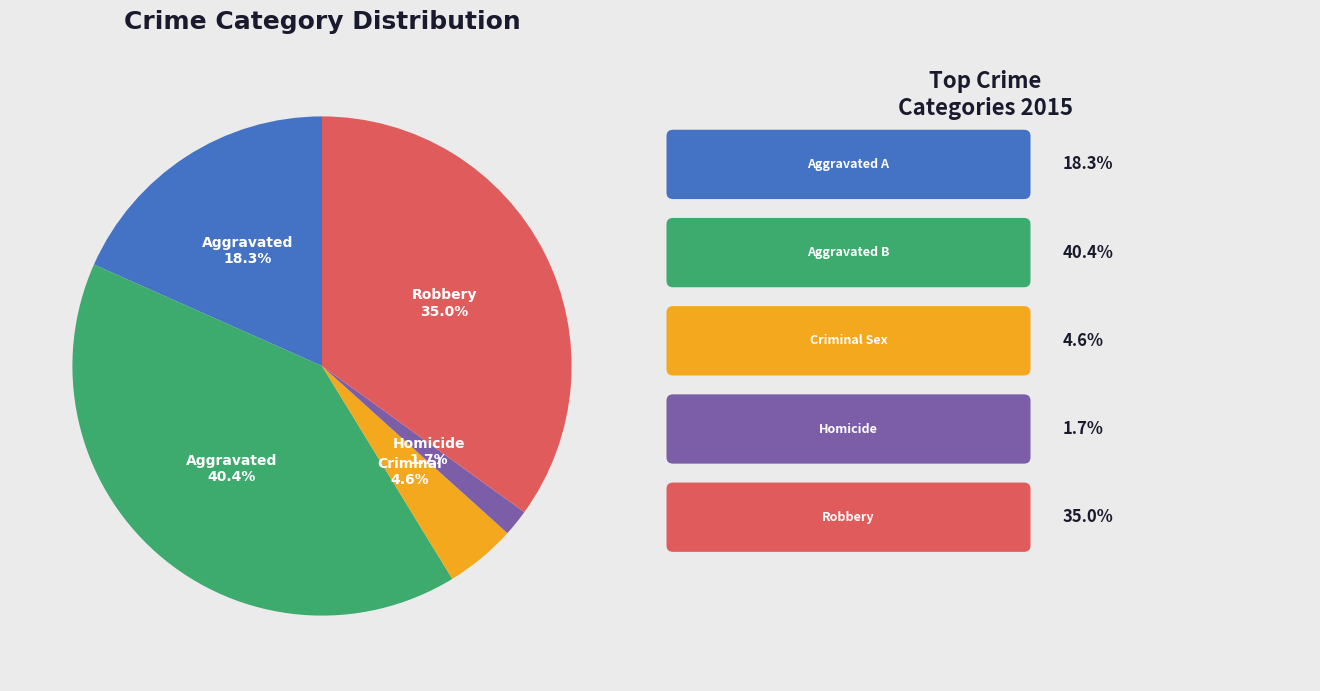

Does any single category account for the majority?

No